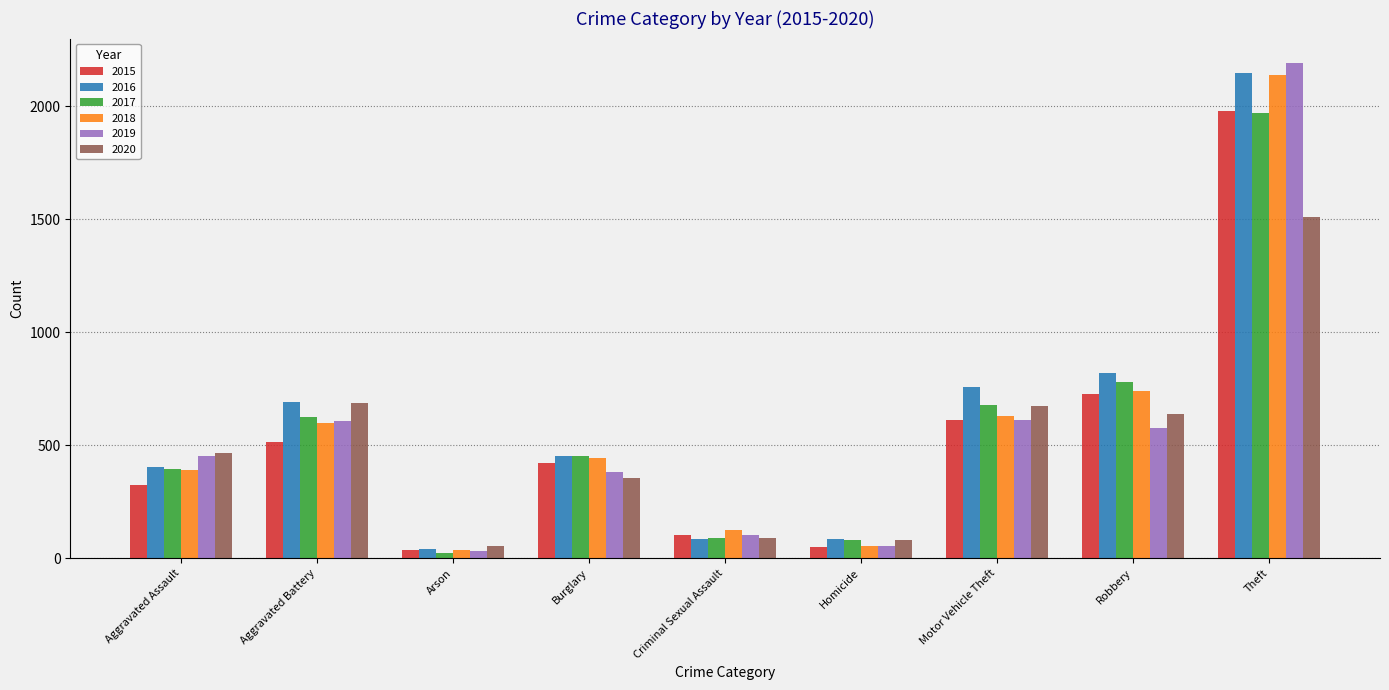

What are all the series names shown in the legend?

2015, 2016, 2017, 2018, 2019, 2020